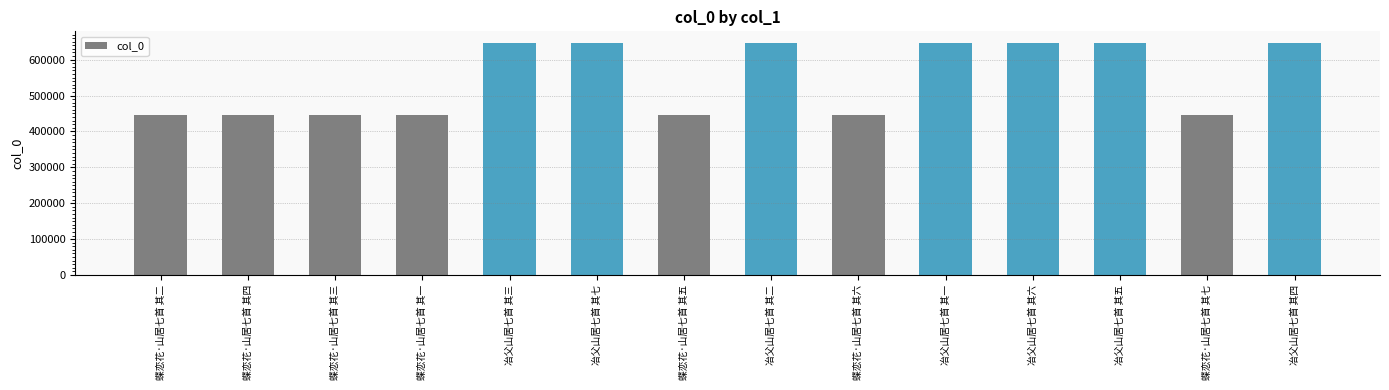

Between 冶父山居七首 其四 and 蝶恋花·山居七首 其二, which is larger?

冶父山居七首 其四